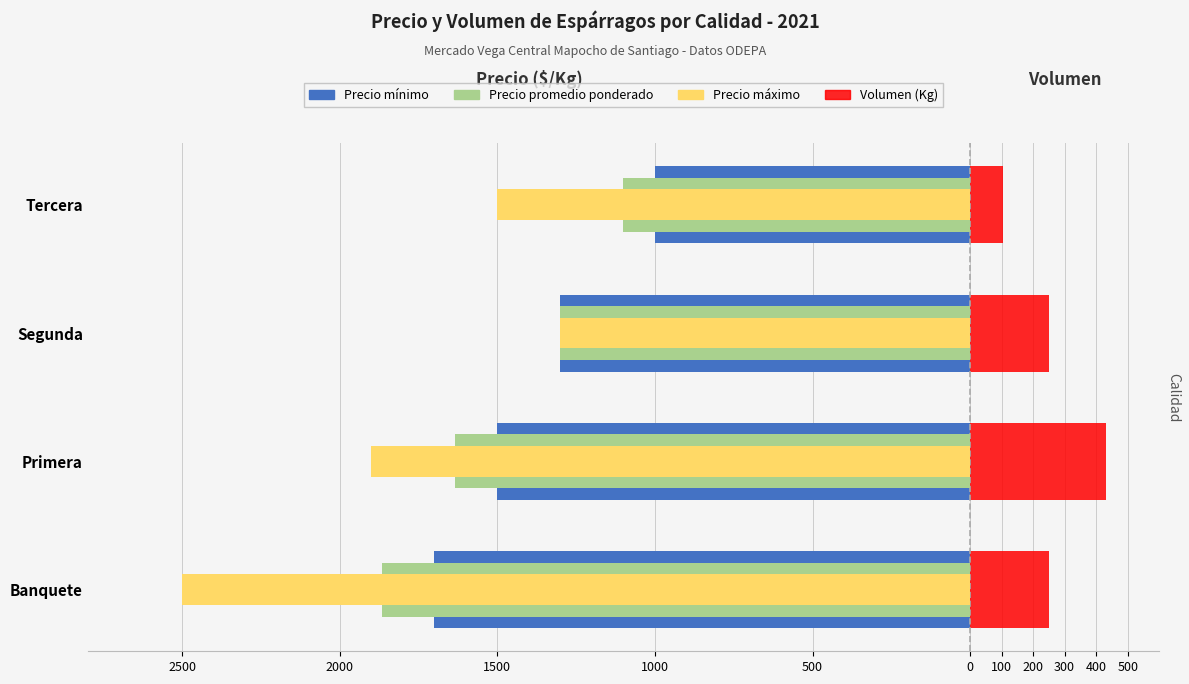

Reading left to right, what are all the values shown in this chart?

Precio mínimo: 2500=-1700	2000=-1500	1500=-1300	1000=-1000
Precio promedio: 2500=-1867	2000=-1636	1500=-1300	1000=-1100
Precio máximo: 2500=-2500	2000=-1900	1500=-1300	1000=-1500
Volumen (Kg): 2500=250	2000=430	1500=250	1000=106